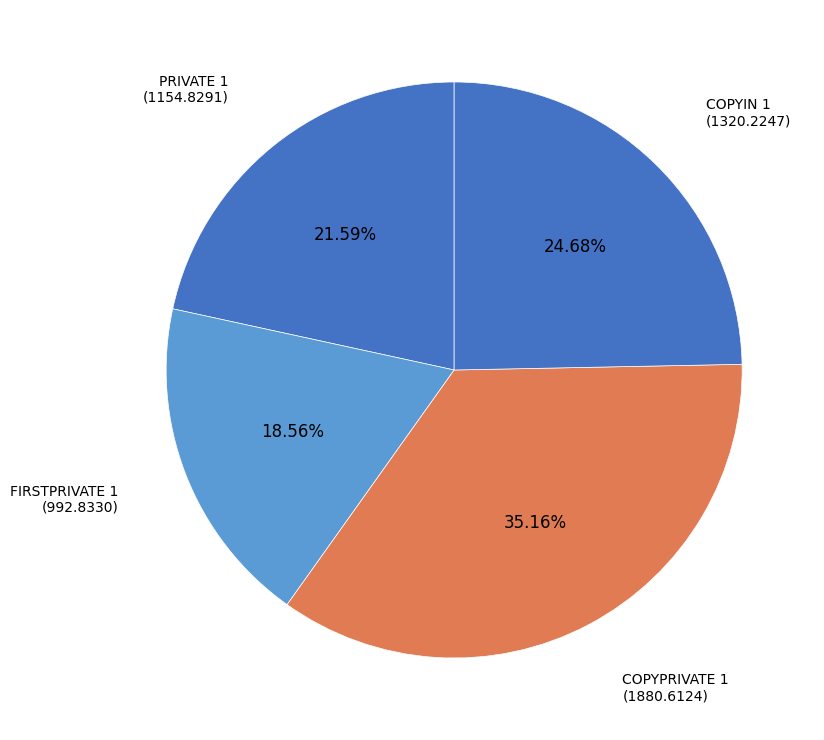

How many slices are in this pie chart?

4